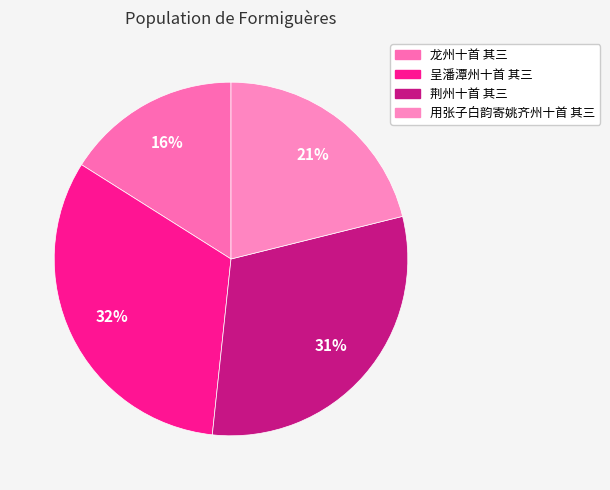

What portion of the pie excludes 荆州十首 其三?

69.4%